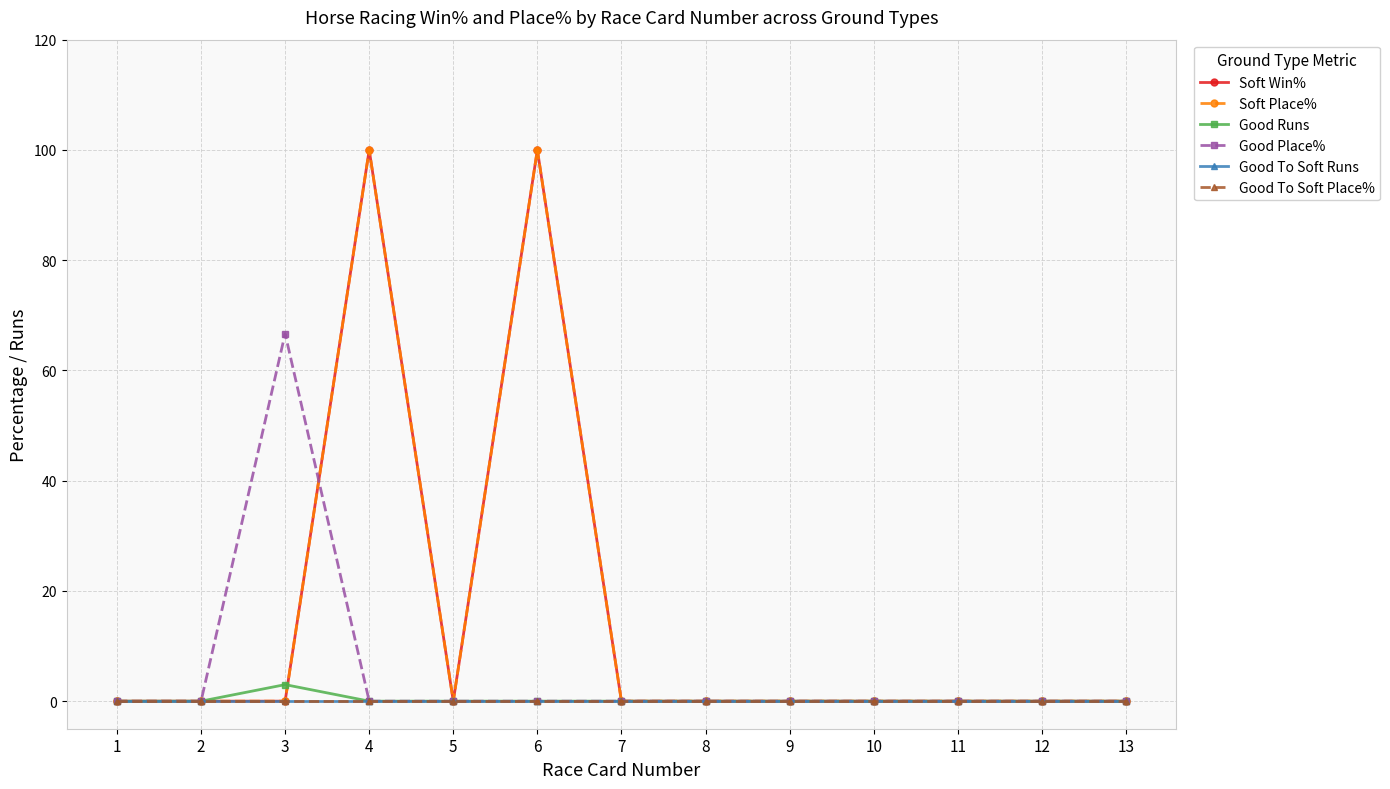

Does the chart have visible grid lines?

Yes